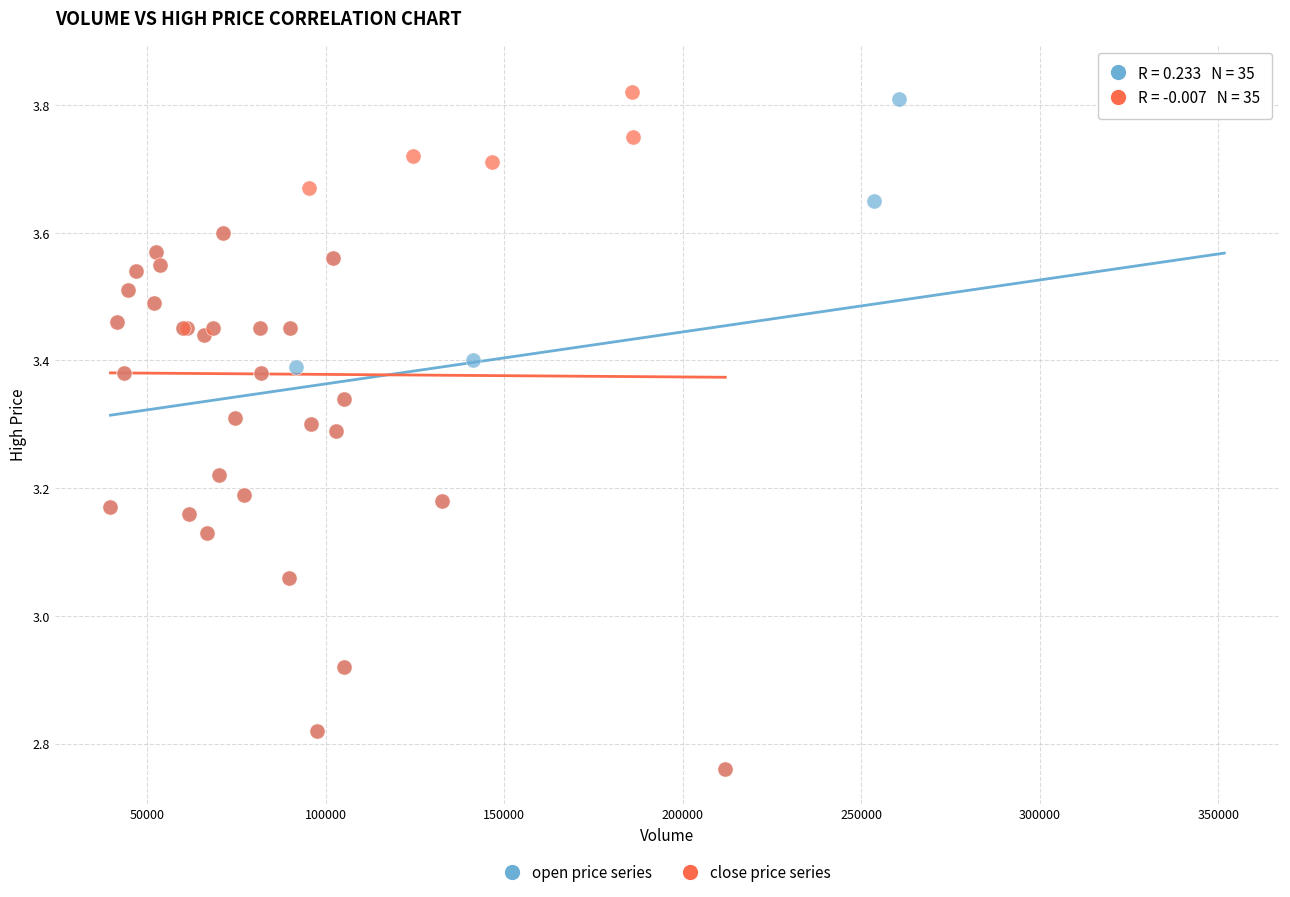

Which series reaches the maximum Y coordinate?

open price series